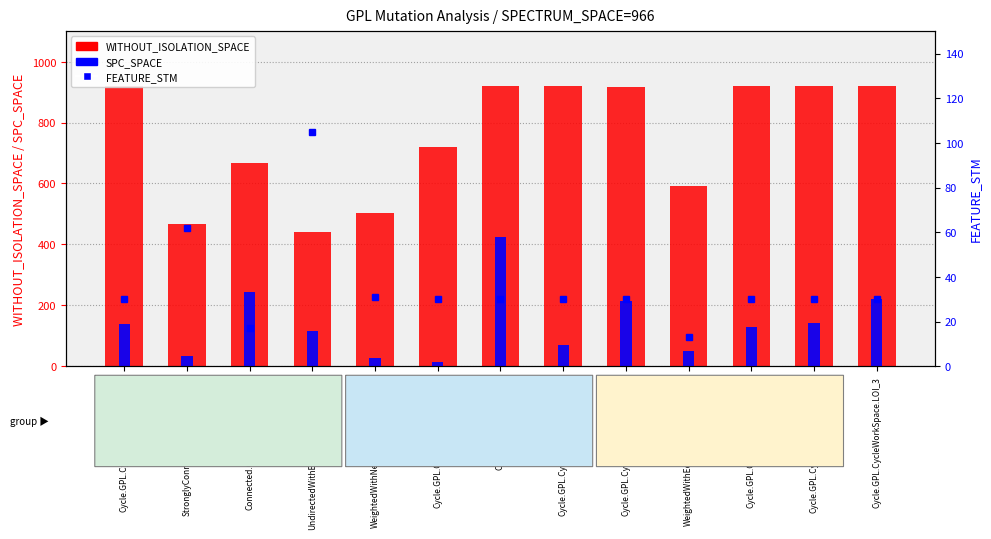

The value of FEATURE_STM at StronglyConnected.GPL.WorkSpace is 13. True or false?

False